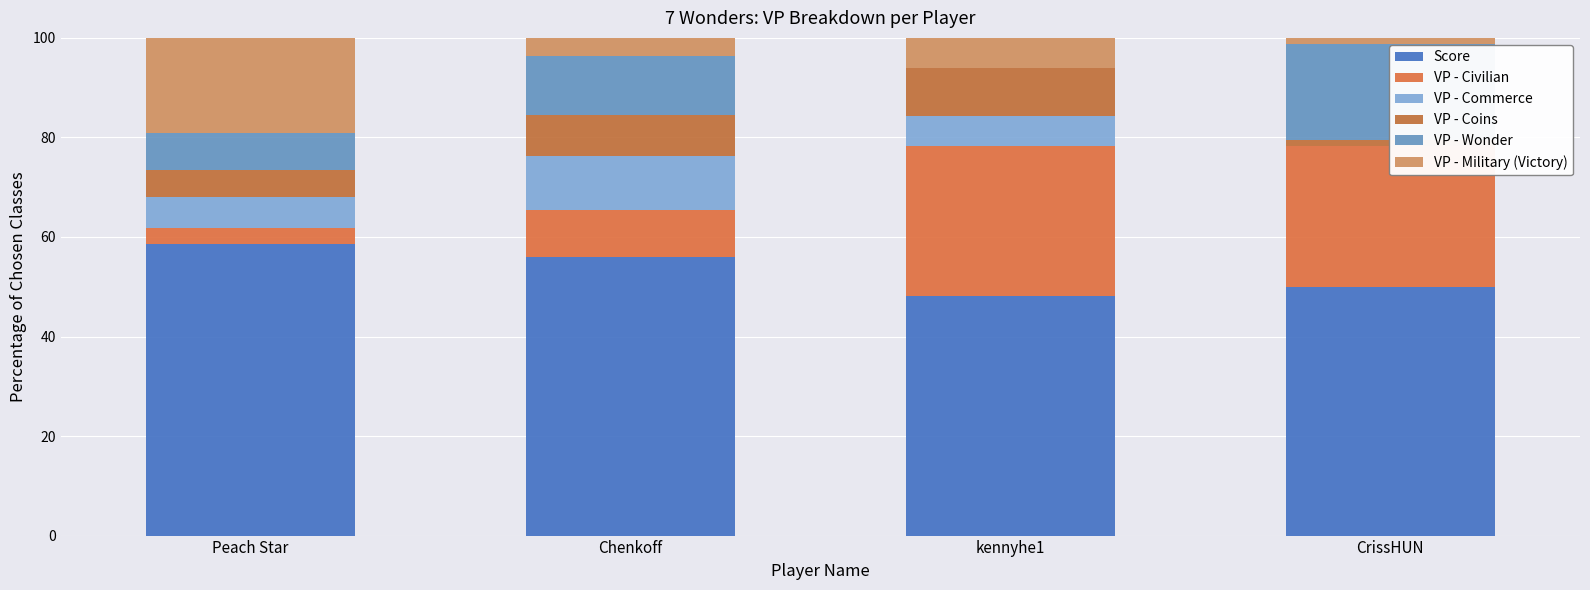

What is the total value across all series at Chenkoff?

100.0